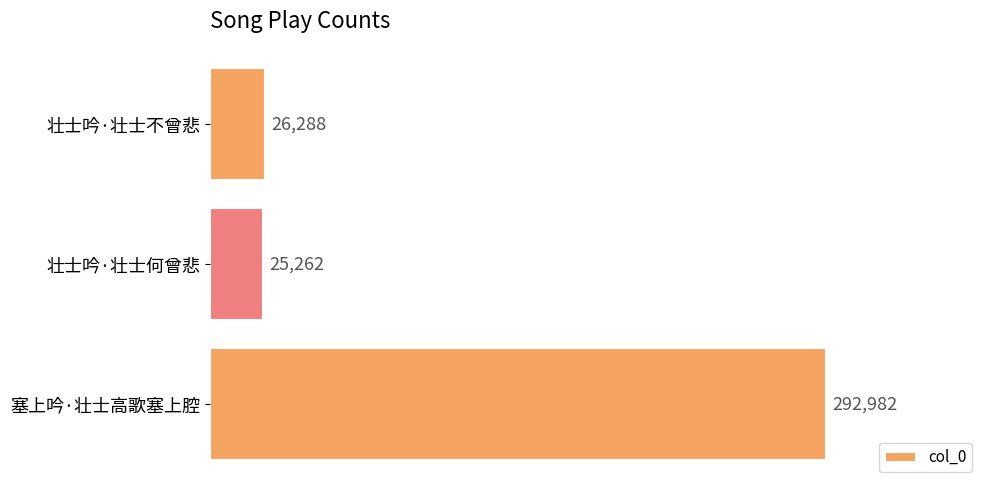

Is it true that the value at 塞上吟·壮士高歌塞上腔 is 138646?

False